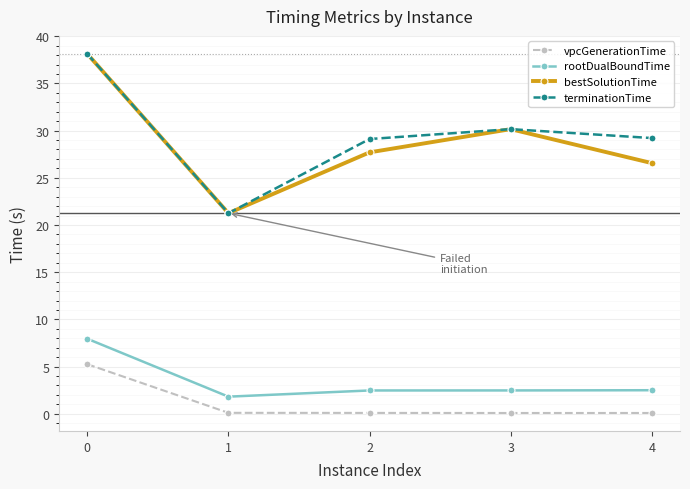

Between 0 and 1, which series saw the biggest shift?

bestSolutionTime